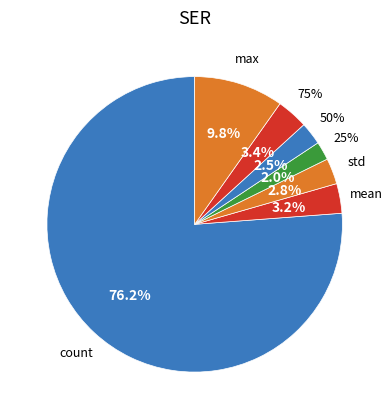

Is it true that count is 87% of the pie?

False